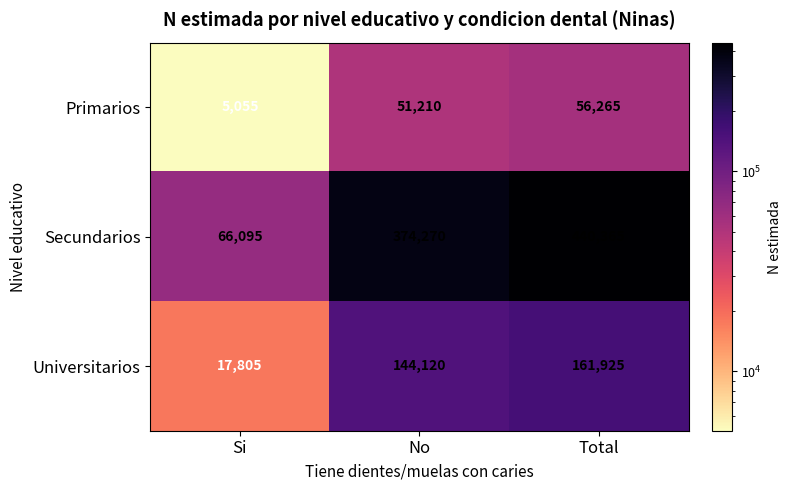

Which series has the largest total across all categories?

Secundarios